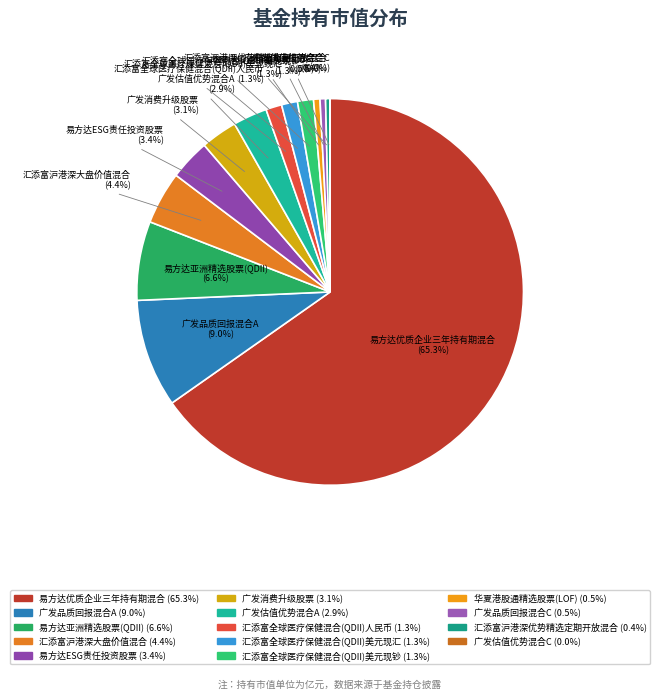

To the nearest percent, what portion does 广发消费升级股票 represent?

3%